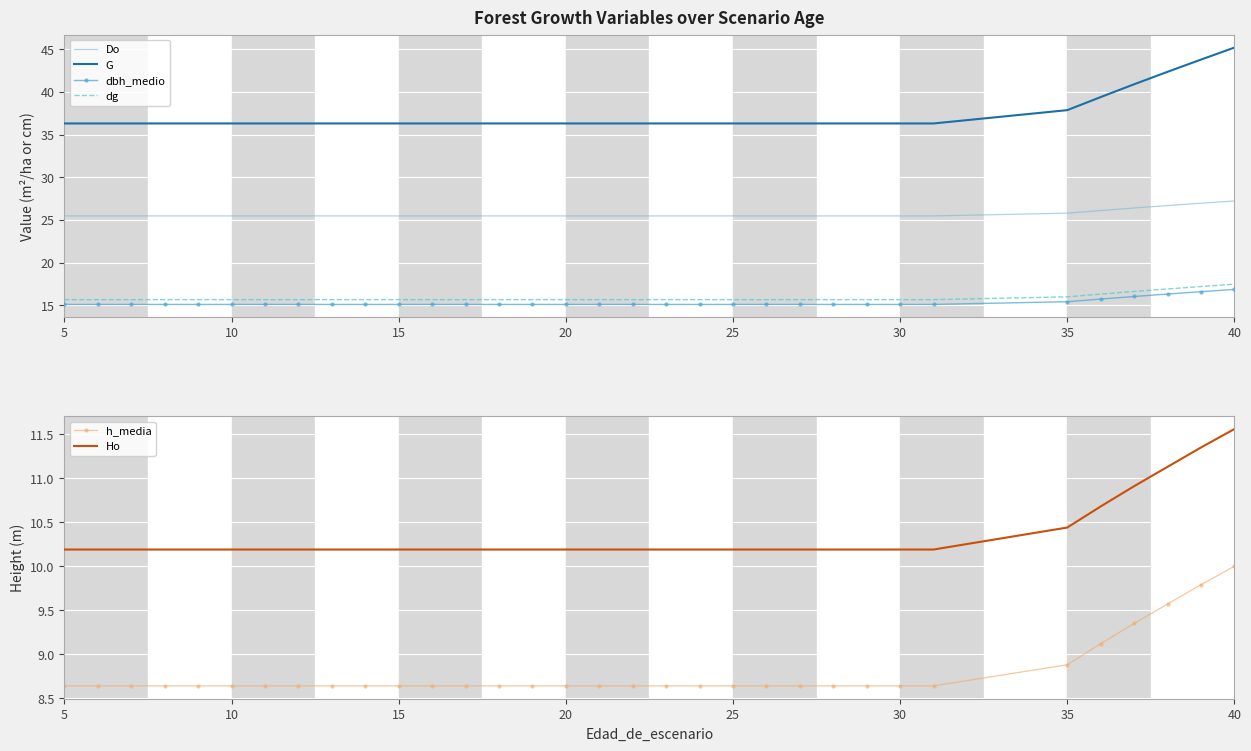

True or false: Do and dbh_medio intersect in this chart.

False